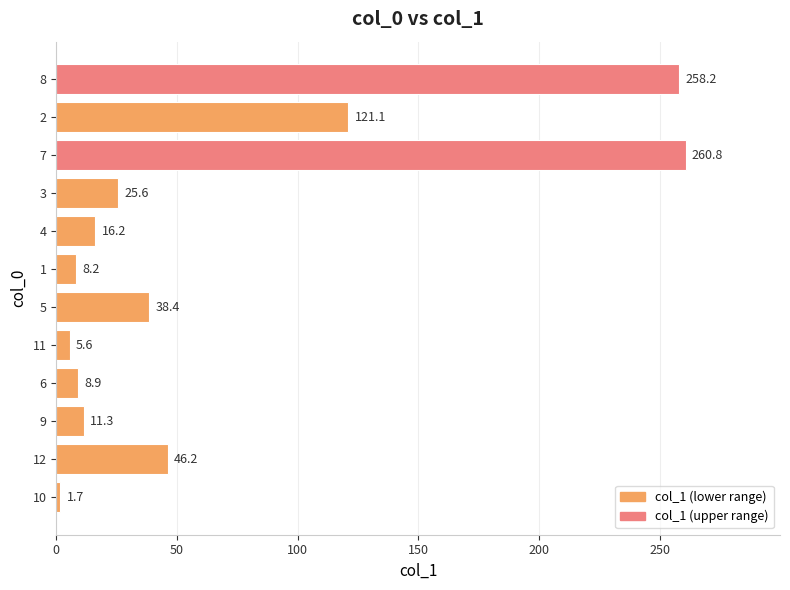

Are the bars horizontal?

Yes